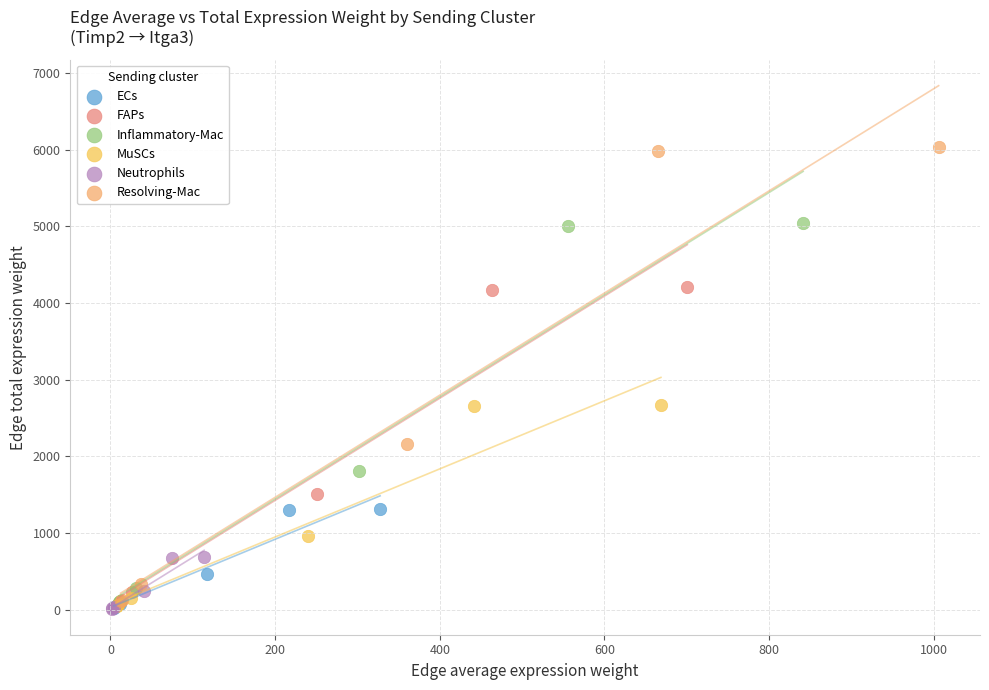

Which series has the largest Y range (max minus min)?

Resolving-Mac